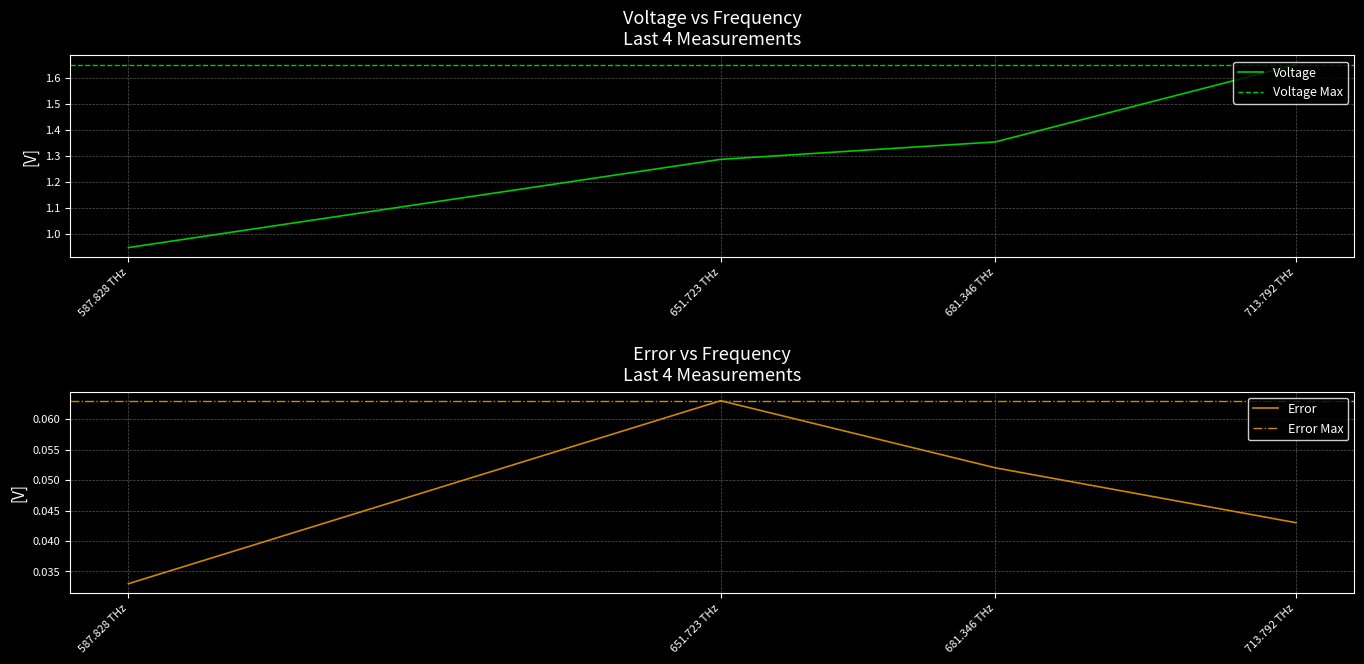

At which category is the sum across all series the highest?

713.792 THz